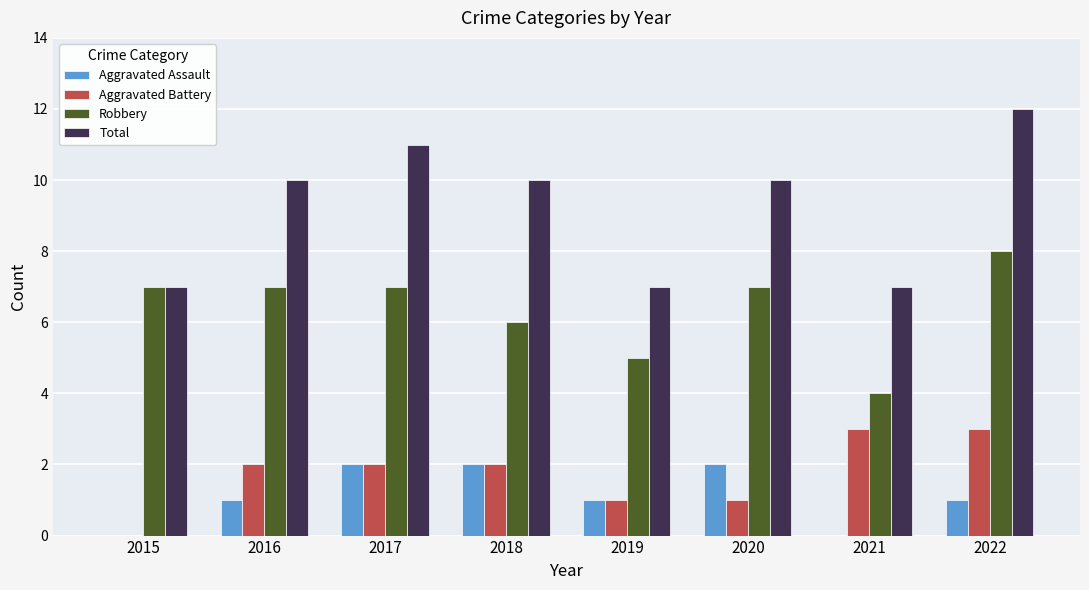

How many distinct data groups are displayed?

4